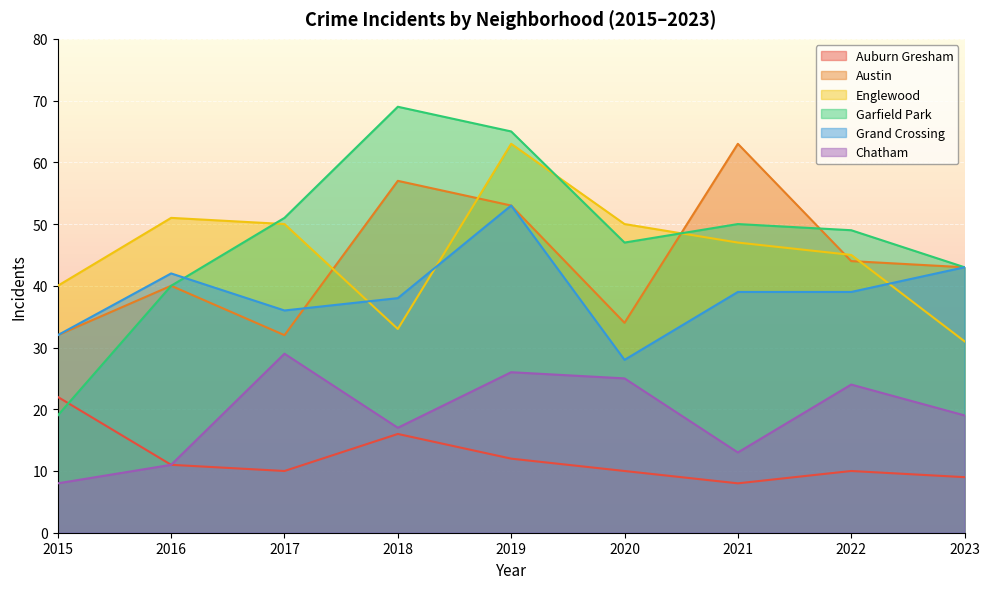

Where do Austin and Englewood first cross each other?

2017 and 2018